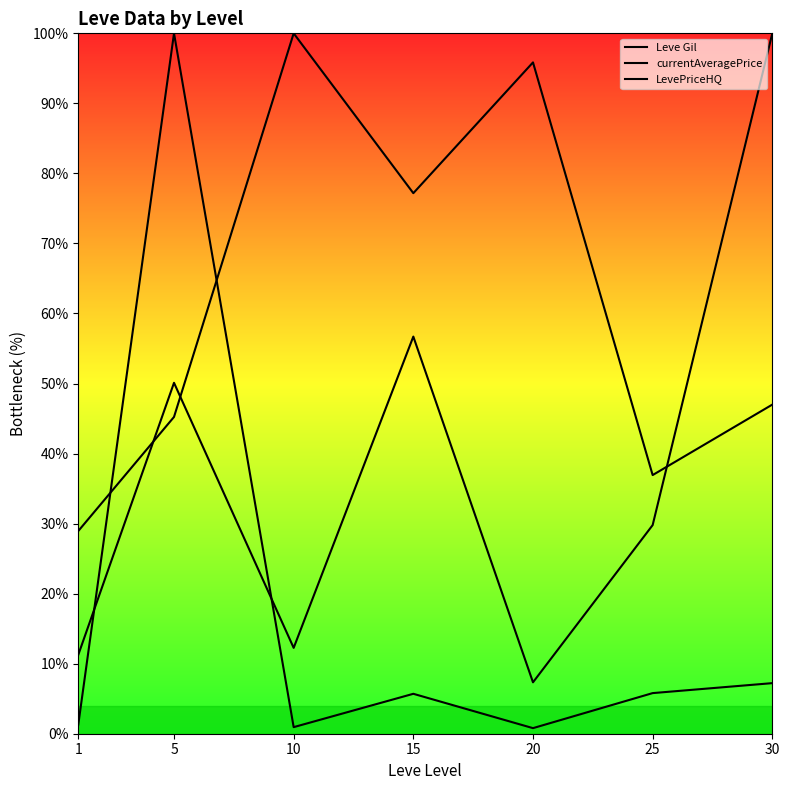

What are all the series names shown in the legend?

Leve Gil, currentAveragePrice, LevePriceHQ